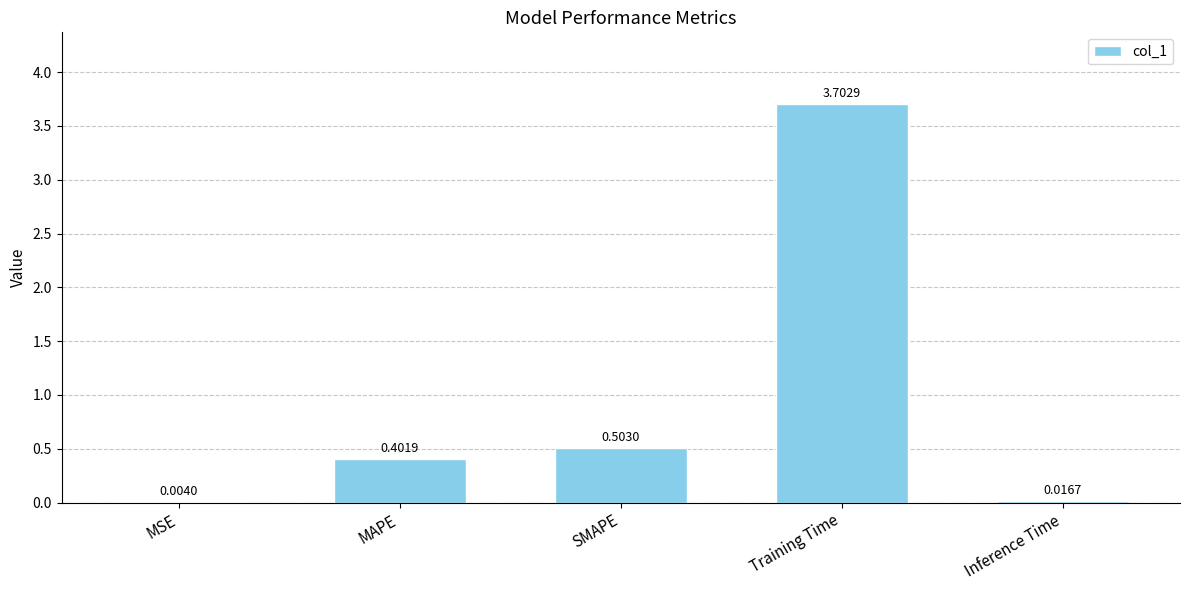

What is the greatest value displayed?

3.7